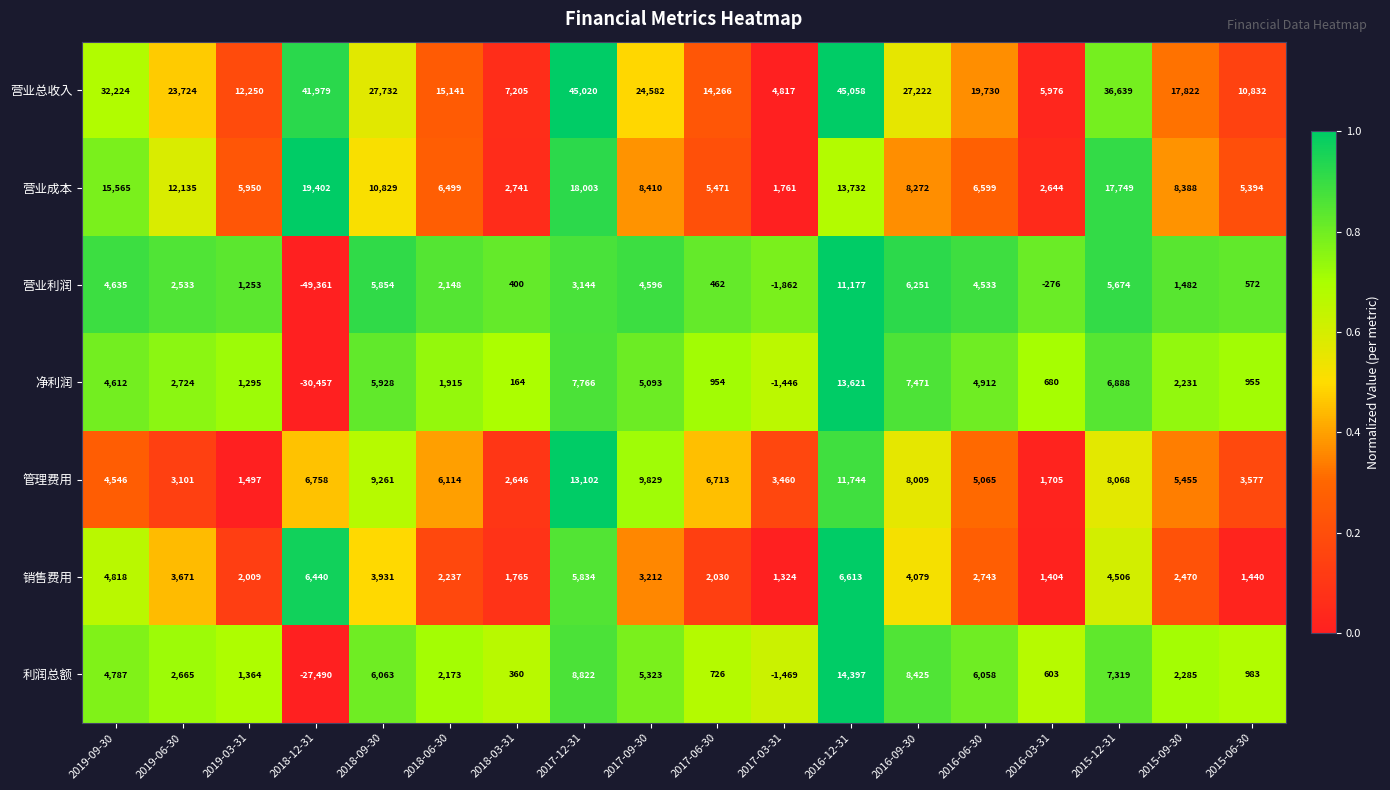

What is the difference between the second highest and minimum values in the 管理费用 series?

10247